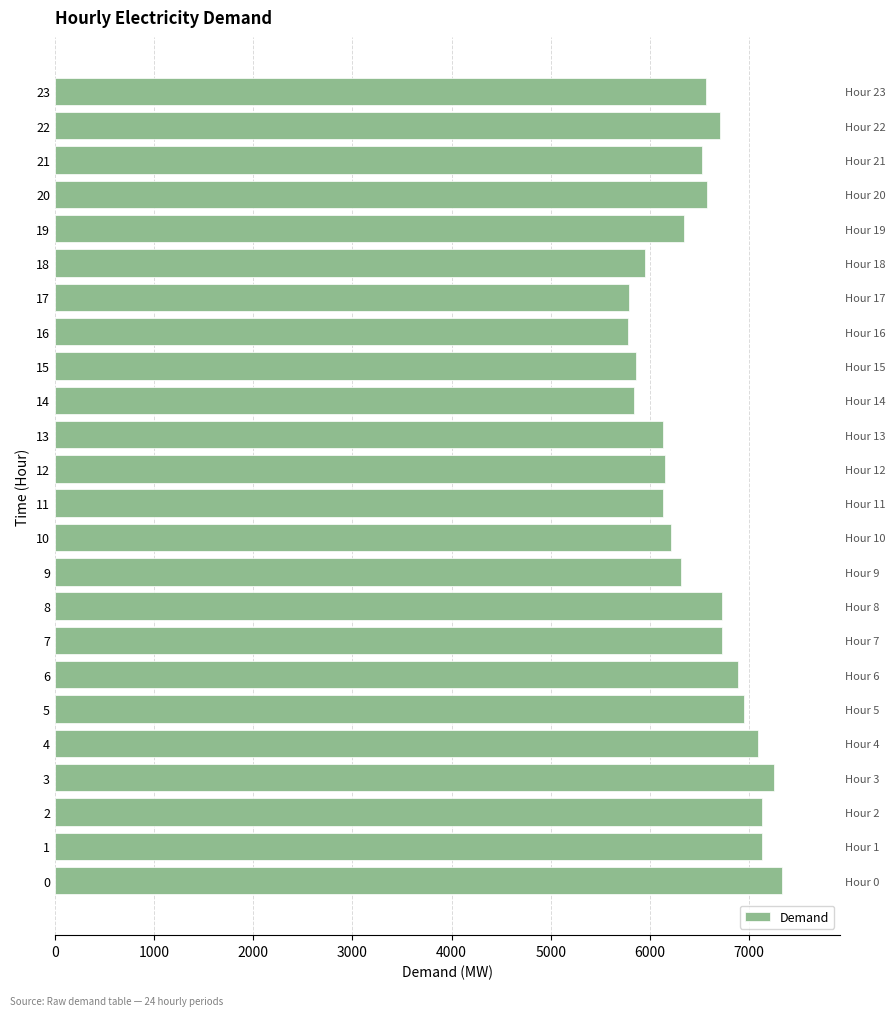

True or false: the data shows 9884 at 14.

False